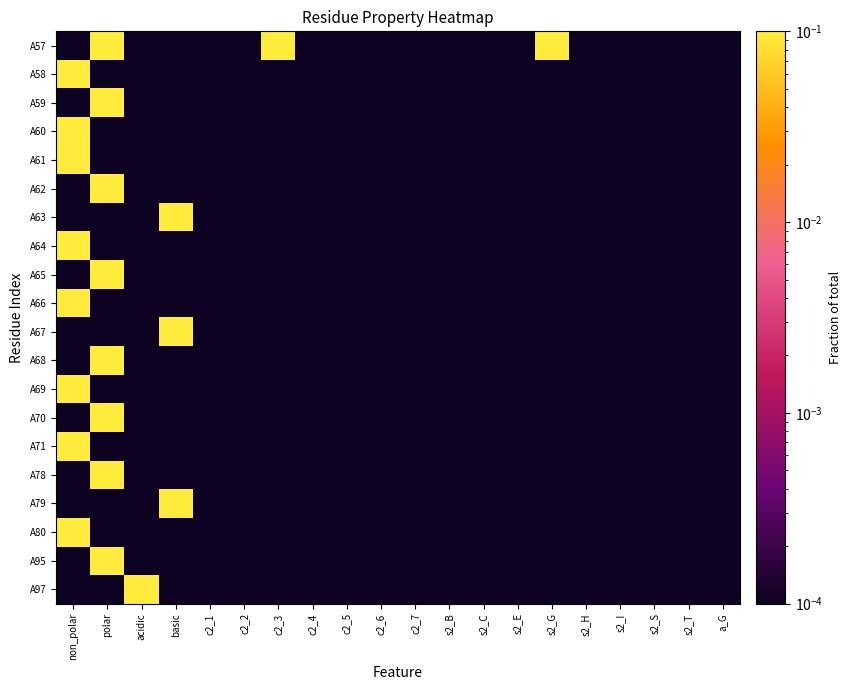

Reading left to right, transcribe all the data shown in this chart.

A57: non_polar=0.0	polar=1.0	acidic=0.0	basic=0.0	c2_1=0.0	c2_2=0.0	c2_3=1.0	c2_4=0.0	c2_5=0.0	c2_6=0.0	c2_7=0.0	s2_B=0.0	s2_C=0.0	s2_E=0.0	s2_G=1.0	s2_H=0.0	s2_I=0.0	s2_S=0.0	s2_T=0.0	a_G=0.0
A58: non_polar=1.0	polar=0.0	acidic=0.0	basic=0.0	c2_1=0.0	c2_2=0.0	c2_3=0.0	c2_4=0.0	c2_5=0.0	c2_6=0.0	c2_7=0.0	s2_B=0.0	s2_C=0.0	s2_E=0.0	s2_G=0.0	s2_H=0.0	s2_I=0.0	s2_S=0.0	s2_T=0.0	a_G=0.0
A59: non_polar=0.0	polar=1.0	acidic=0.0	basic=0.0	c2_1=0.0	c2_2=0.0	c2_3=0.0	c2_4=0.0	c2_5=0.0	c2_6=0.0	c2_7=0.0	s2_B=0.0	s2_C=0.0	s2_E=0.0	s2_G=0.0	s2_H=0.0	s2_I=0.0	s2_S=0.0	s2_T=0.0	a_G=0.0
A60: non_polar=1.0	polar=0.0	acidic=0.0	basic=0.0	c2_1=0.0	c2_2=0.0	c2_3=0.0	c2_4=0.0	c2_5=0.0	c2_6=0.0	c2_7=0.0	s2_B=0.0	s2_C=0.0	s2_E=0.0	s2_G=0.0	s2_H=0.0	s2_I=0.0	s2_S=0.0	s2_T=0.0	a_G=0.0
A61: non_polar=1.0	polar=0.0	acidic=0.0	basic=0.0	c2_1=0.0	c2_2=0.0	c2_3=0.0	c2_4=0.0	c2_5=0.0	c2_6=0.0	c2_7=0.0	s2_B=0.0	s2_C=0.0	s2_E=0.0	s2_G=0.0	s2_H=0.0	s2_I=0.0	s2_S=0.0	s2_T=0.0	a_G=0.0
A62: non_polar=0.0	polar=1.0	acidic=0.0	basic=0.0	c2_1=0.0	c2_2=0.0	c2_3=0.0	c2_4=0.0	c2_5=0.0	c2_6=0.0	c2_7=0.0	s2_B=0.0	s2_C=0.0	s2_E=0.0	s2_G=0.0	s2_H=0.0	s2_I=0.0	s2_S=0.0	s2_T=0.0	a_G=0.0
A63: non_polar=0.0	polar=0.0	acidic=0.0	basic=1.0	c2_1=0.0	c2_2=0.0	c2_3=0.0	c2_4=0.0	c2_5=0.0	c2_6=0.0	c2_7=0.0	s2_B=0.0	s2_C=0.0	s2_E=0.0	s2_G=0.0	s2_H=0.0	s2_I=0.0	s2_S=0.0	s2_T=0.0	a_G=0.0
A64: non_polar=1.0	polar=0.0	acidic=0.0	basic=0.0	c2_1=0.0	c2_2=0.0	c2_3=0.0	c2_4=0.0	c2_5=0.0	c2_6=0.0	c2_7=0.0	s2_B=0.0	s2_C=0.0	s2_E=0.0	s2_G=0.0	s2_H=0.0	s2_I=0.0	s2_S=0.0	s2_T=0.0	a_G=0.0
A65: non_polar=0.0	polar=1.0	acidic=0.0	basic=0.0	c2_1=0.0	c2_2=0.0	c2_3=0.0	c2_4=0.0	c2_5=0.0	c2_6=0.0	c2_7=0.0	s2_B=0.0	s2_C=0.0	s2_E=0.0	s2_G=0.0	s2_H=0.0	s2_I=0.0	s2_S=0.0	s2_T=0.0	a_G=0.0
A66: non_polar=1.0	polar=0.0	acidic=0.0	basic=0.0	c2_1=0.0	c2_2=0.0	c2_3=0.0	c2_4=0.0	c2_5=0.0	c2_6=0.0	c2_7=0.0	s2_B=0.0	s2_C=0.0	s2_E=0.0	s2_G=0.0	s2_H=0.0	s2_I=0.0	s2_S=0.0	s2_T=0.0	a_G=0.0
A67: non_polar=0.0	polar=0.0	acidic=0.0	basic=1.0	c2_1=0.0	c2_2=0.0	c2_3=0.0	c2_4=0.0	c2_5=0.0	c2_6=0.0	c2_7=0.0	s2_B=0.0	s2_C=0.0	s2_E=0.0	s2_G=0.0	s2_H=0.0	s2_I=0.0	s2_S=0.0	s2_T=0.0	a_G=0.0
A68: non_polar=0.0	polar=1.0	acidic=0.0	basic=0.0	c2_1=0.0	c2_2=0.0	c2_3=0.0	c2_4=0.0	c2_5=0.0	c2_6=0.0	c2_7=0.0	s2_B=0.0	s2_C=0.0	s2_E=0.0	s2_G=0.0	s2_H=0.0	s2_I=0.0	s2_S=0.0	s2_T=0.0	a_G=0.0
A69: non_polar=1.0	polar=0.0	acidic=0.0	basic=0.0	c2_1=0.0	c2_2=0.0	c2_3=0.0	c2_4=0.0	c2_5=0.0	c2_6=0.0	c2_7=0.0	s2_B=0.0	s2_C=0.0	s2_E=0.0	s2_G=0.0	s2_H=0.0	s2_I=0.0	s2_S=0.0	s2_T=0.0	a_G=0.0
A70: non_polar=0.0	polar=1.0	acidic=0.0	basic=0.0	c2_1=0.0	c2_2=0.0	c2_3=0.0	c2_4=0.0	c2_5=0.0	c2_6=0.0	c2_7=0.0	s2_B=0.0	s2_C=0.0	s2_E=0.0	s2_G=0.0	s2_H=0.0	s2_I=0.0	s2_S=0.0	s2_T=0.0	a_G=0.0
A71: non_polar=1.0	polar=0.0	acidic=0.0	basic=0.0	c2_1=0.0	c2_2=0.0	c2_3=0.0	c2_4=0.0	c2_5=0.0	c2_6=0.0	c2_7=0.0	s2_B=0.0	s2_C=0.0	s2_E=0.0	s2_G=0.0	s2_H=0.0	s2_I=0.0	s2_S=0.0	s2_T=0.0	a_G=0.0
A78: non_polar=0.0	polar=1.0	acidic=0.0	basic=0.0	c2_1=0.0	c2_2=0.0	c2_3=0.0	c2_4=0.0	c2_5=0.0	c2_6=0.0	c2_7=0.0	s2_B=0.0	s2_C=0.0	s2_E=0.0	s2_G=0.0	s2_H=0.0	s2_I=0.0	s2_S=0.0	s2_T=0.0	a_G=0.0
A79: non_polar=0.0	polar=0.0	acidic=0.0	basic=1.0	c2_1=0.0	c2_2=0.0	c2_3=0.0	c2_4=0.0	c2_5=0.0	c2_6=0.0	c2_7=0.0	s2_B=0.0	s2_C=0.0	s2_E=0.0	s2_G=0.0	s2_H=0.0	s2_I=0.0	s2_S=0.0	s2_T=0.0	a_G=0.0
A80: non_polar=1.0	polar=0.0	acidic=0.0	basic=0.0	c2_1=0.0	c2_2=0.0	c2_3=0.0	c2_4=0.0	c2_5=0.0	c2_6=0.0	c2_7=0.0	s2_B=0.0	s2_C=0.0	s2_E=0.0	s2_G=0.0	s2_H=0.0	s2_I=0.0	s2_S=0.0	s2_T=0.0	a_G=0.0
A95: non_polar=0.0	polar=1.0	acidic=0.0	basic=0.0	c2_1=0.0	c2_2=0.0	c2_3=0.0	c2_4=0.0	c2_5=0.0	c2_6=0.0	c2_7=0.0	s2_B=0.0	s2_C=0.0	s2_E=0.0	s2_G=0.0	s2_H=0.0	s2_I=0.0	s2_S=0.0	s2_T=0.0	a_G=0.0
A97: non_polar=0.0	polar=0.0	acidic=1.0	basic=0.0	c2_1=0.0	c2_2=0.0	c2_3=0.0	c2_4=0.0	c2_5=0.0	c2_6=0.0	c2_7=0.0	s2_B=0.0	s2_C=0.0	s2_E=0.0	s2_G=0.0	s2_H=0.0	s2_I=0.0	s2_S=0.0	s2_T=0.0	a_G=0.0